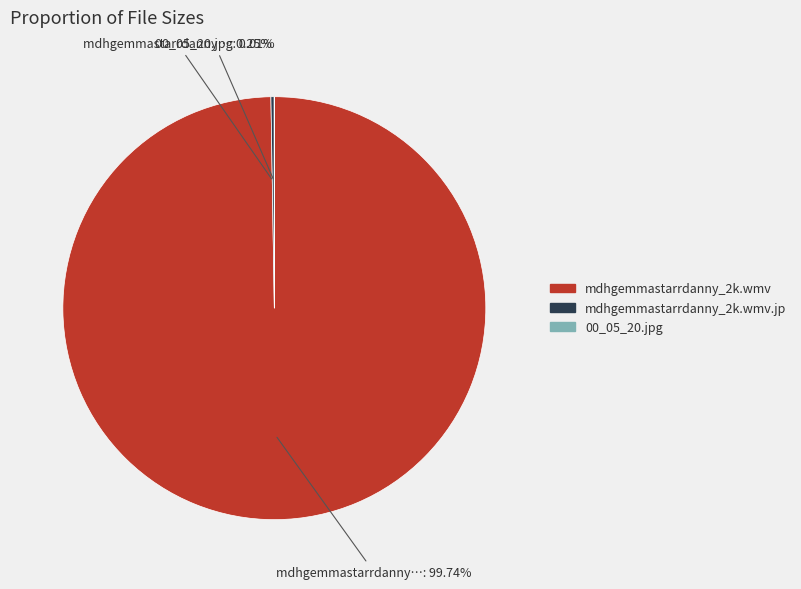

What is the largest slice in the pie chart?

mdhgemmastarrdanny_2k.wmv